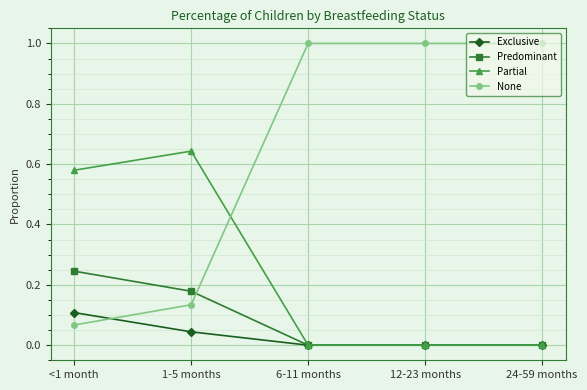

Rank the series by their maximum value, from lowest to highest.

Exclusive, Predominant, Partial, None